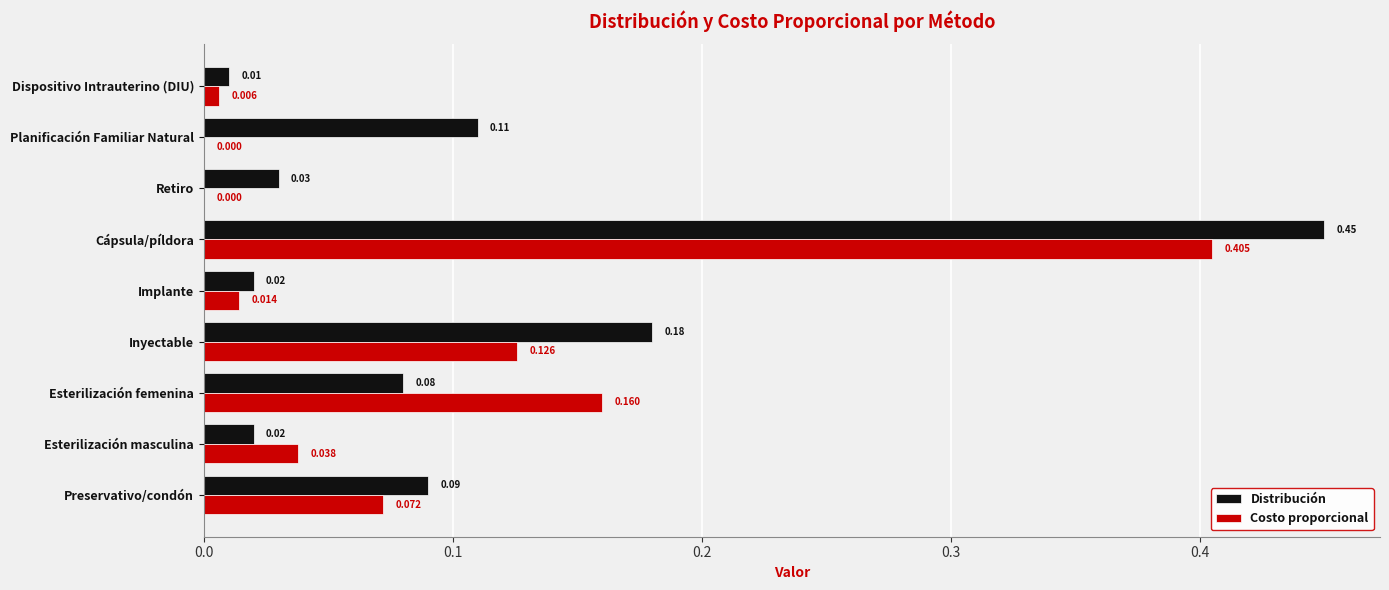

What are all the series names shown in the legend?

Distribución, Costo proporcional